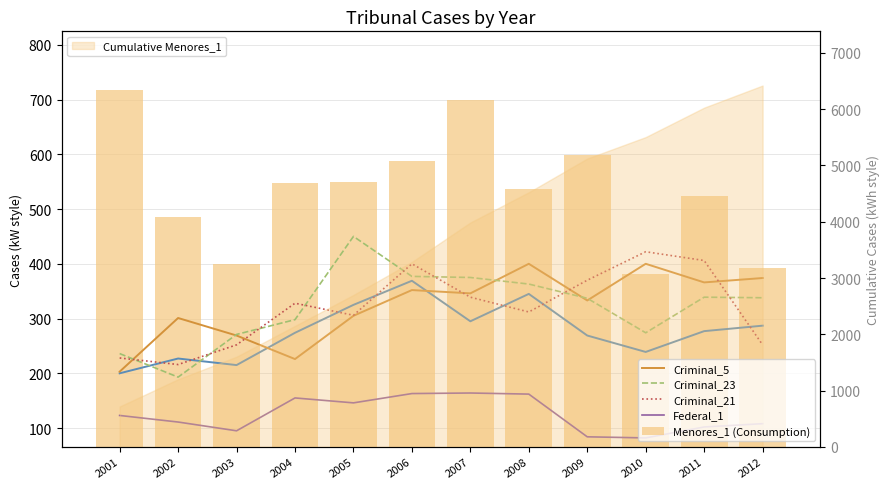

Rank the series at 2004 from lowest to highest value.

Federal_1, Criminal_5, Criminal_1, Criminal_23, Criminal_21, Menores_1 (Consumption)